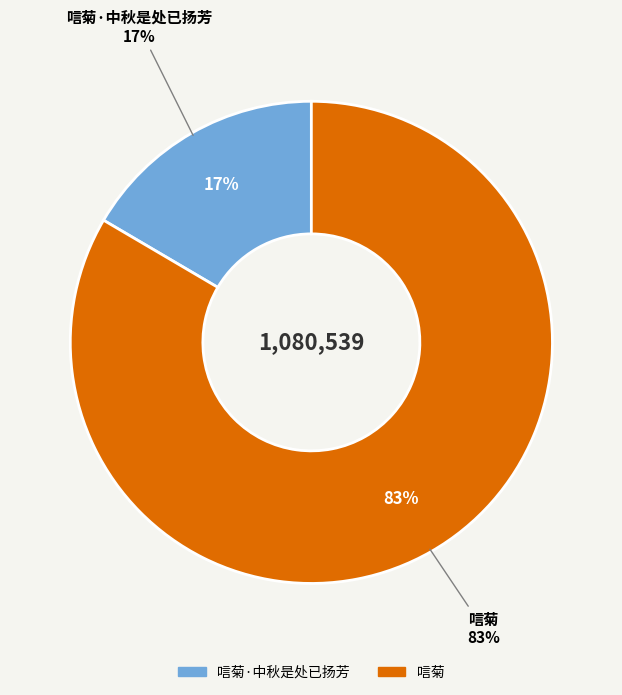

To the nearest percent, what portion does 唁菊 represent?

83%